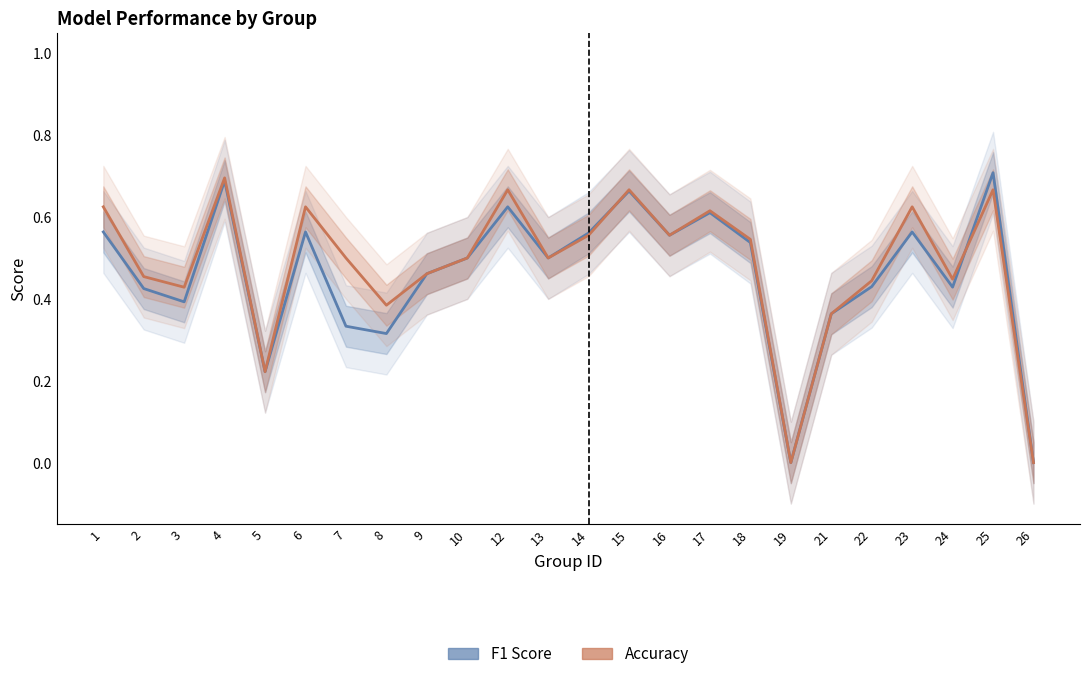

List the series in order of their overall mean, lowest first.

F1 Score, Accuracy